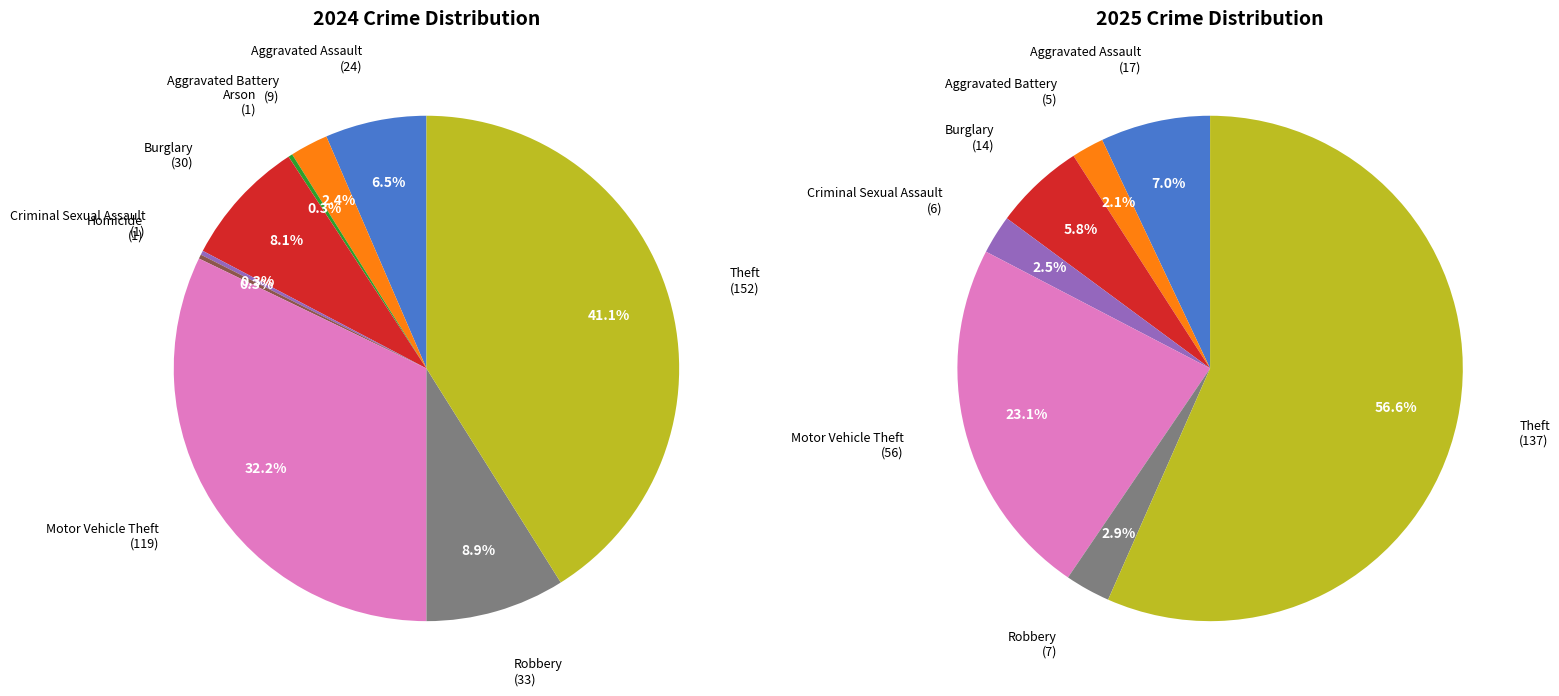

What is the largest slice in the pie chart?

Theft